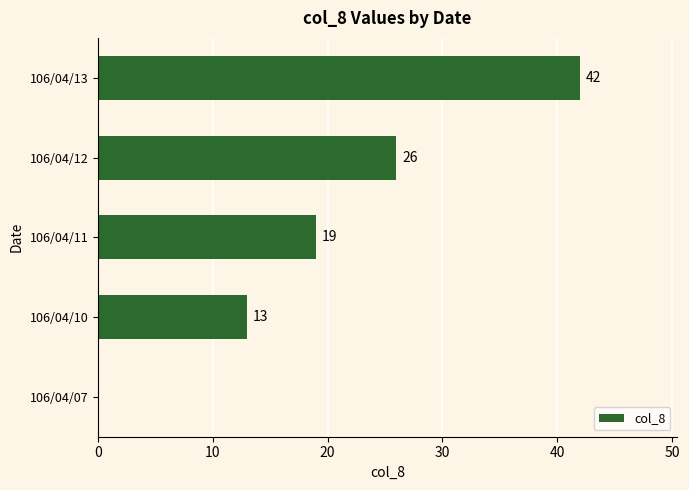

Count the number of categories in the chart.

5